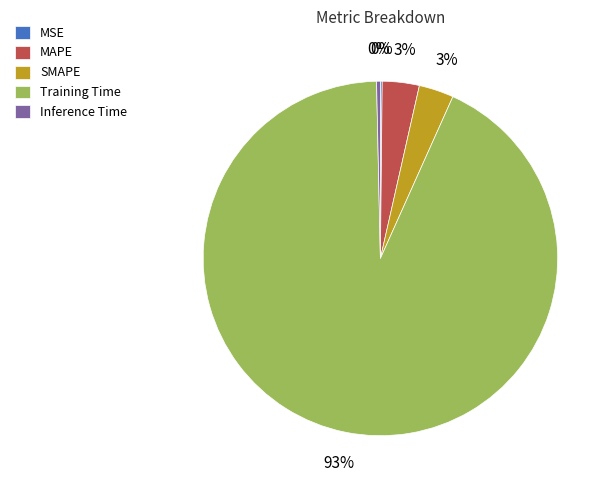

Is there a majority slice in this chart?

Yes